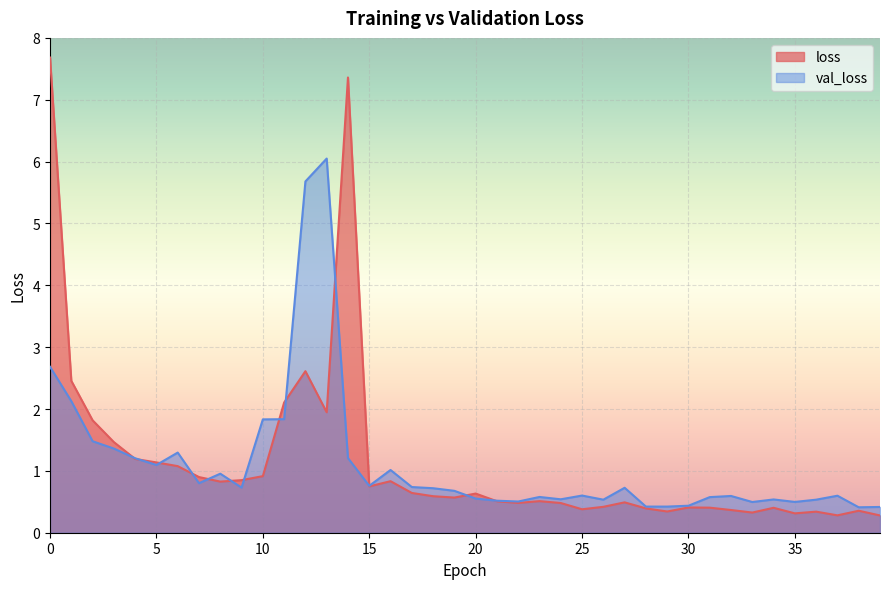

Which category has the lowest value in the loss series?

39